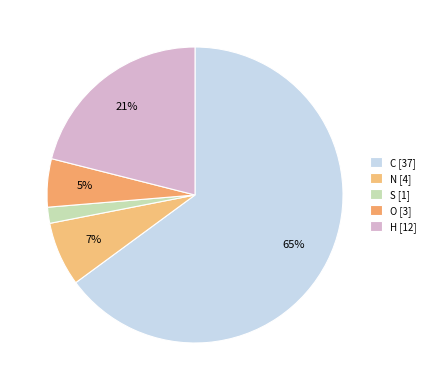

What is the largest slice in the pie chart?

C